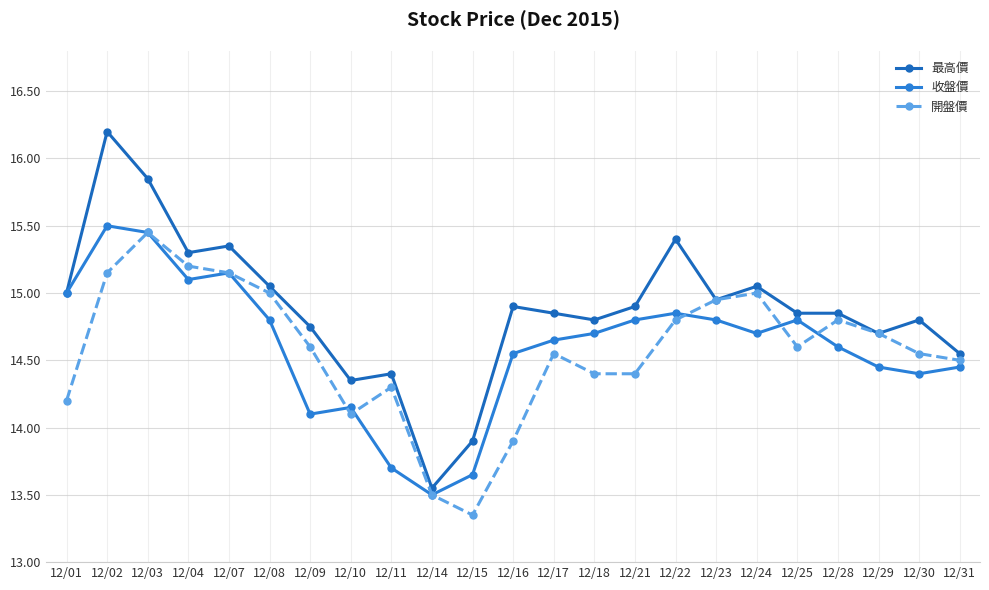

Which category has the highest value in the 開盤價 series?

12/03